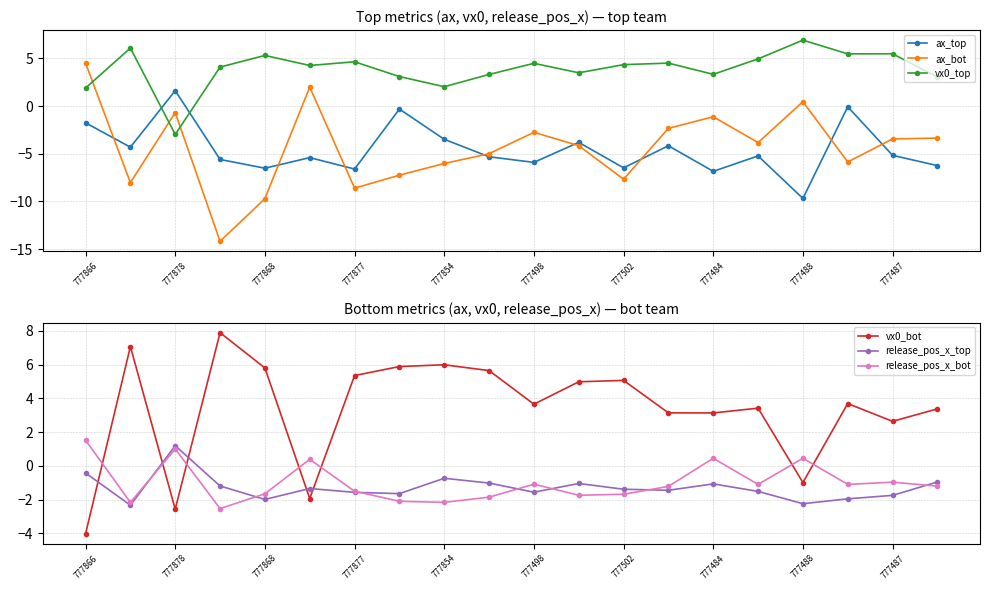

How many values in release_pos_x_bot are above zero?

5